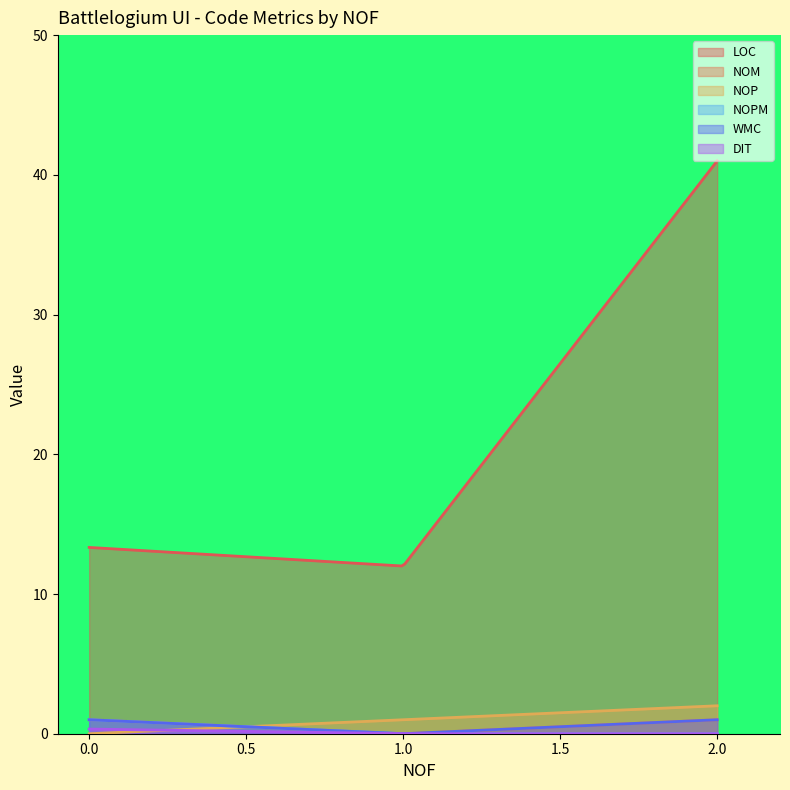

What is the spread (max minus min) of values at 2?

41